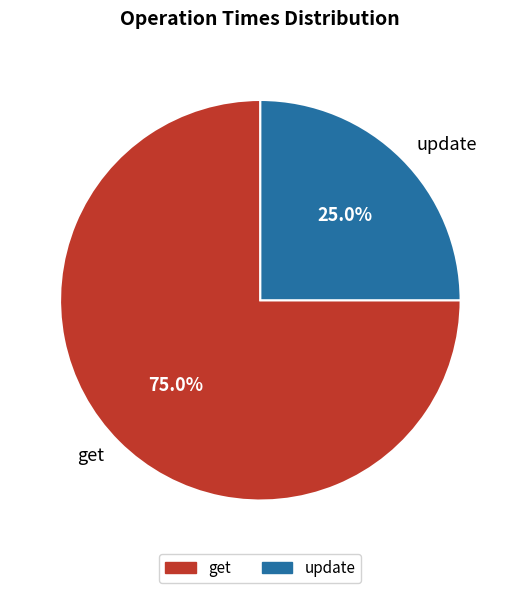

How much of the chart is everything except update?

75.0%